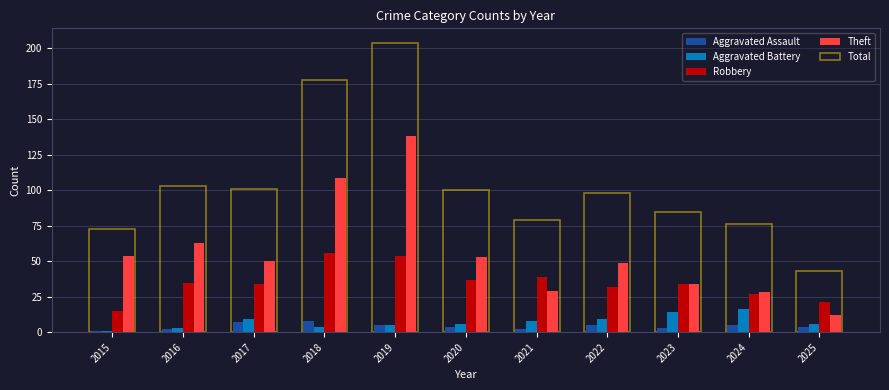

What is the difference between the highest and lowest values at 2025?

39